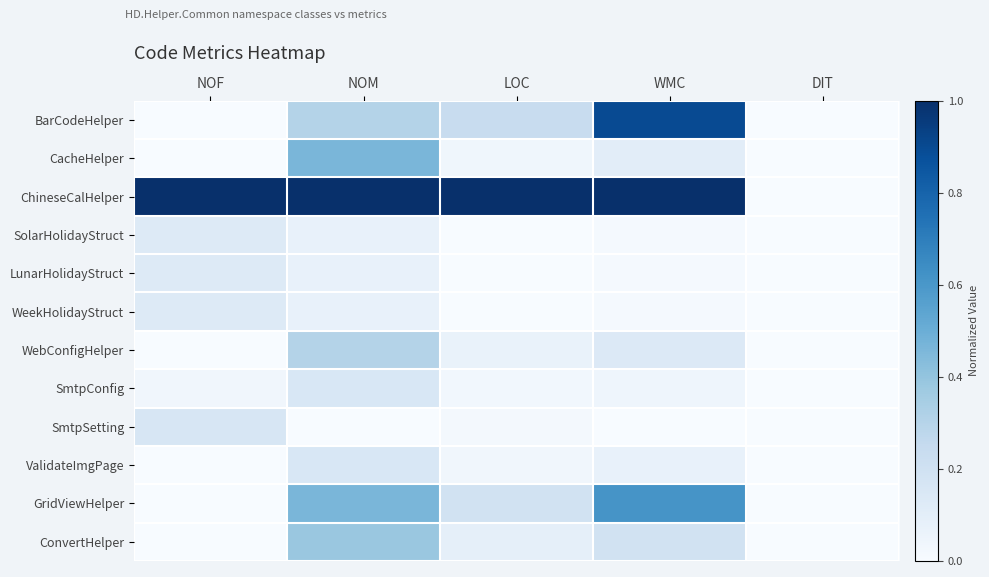

At how many categories does at least one series exceed 0?

4